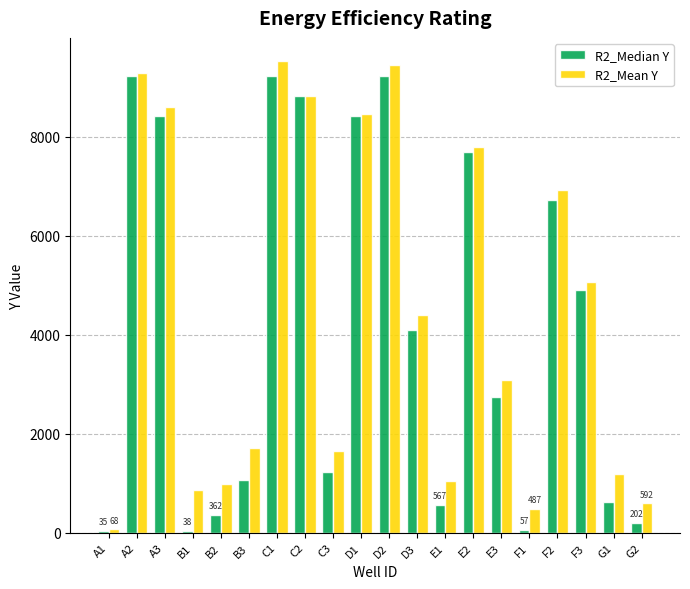

What is the value of the R2_Median Y bar at the 7th from the left?

9222.0